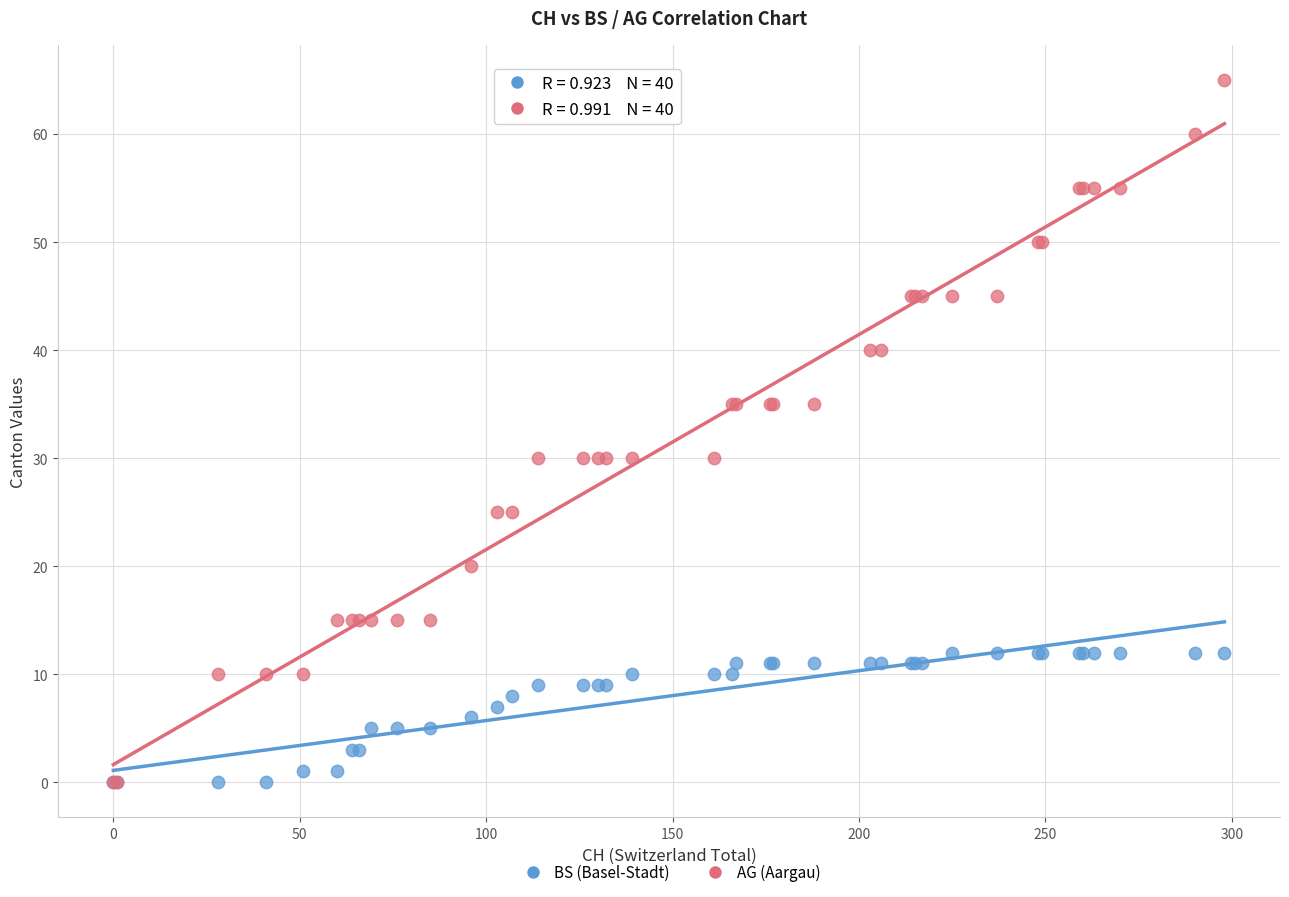

Which series reaches the maximum Y coordinate?

AG (Aargau)